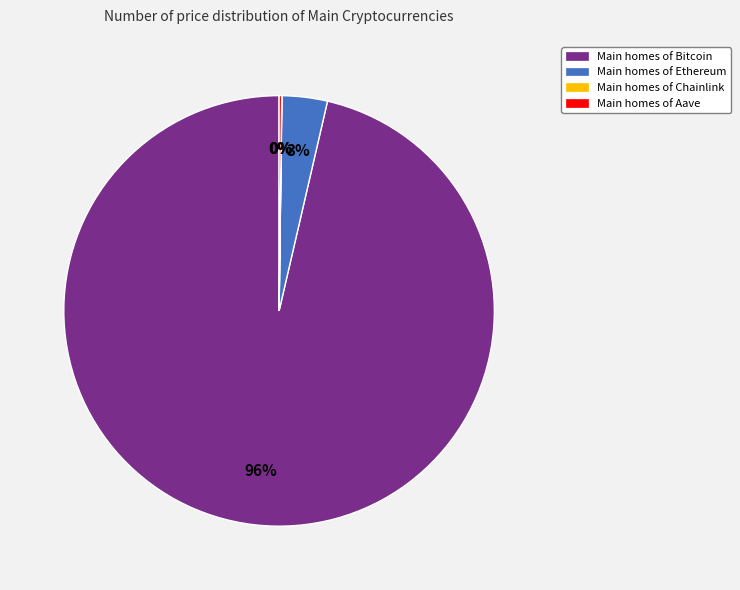

Which has a higher value, Main homes of Ethereum or Main homes of Bitcoin?

Main homes of Bitcoin